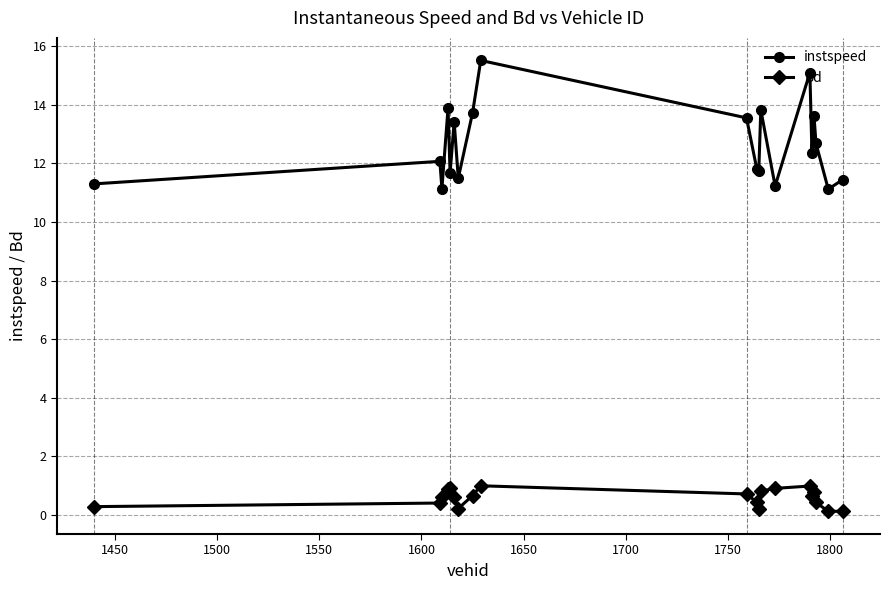

True or false: instspeed and Bd cross at least once.

False